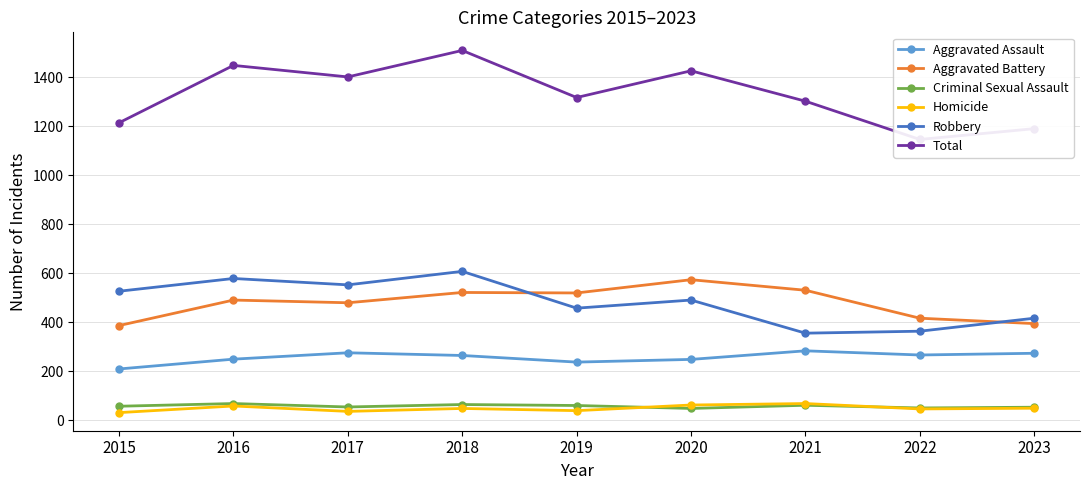

What is the approximate value of Aggravated Battery at 2016?

491